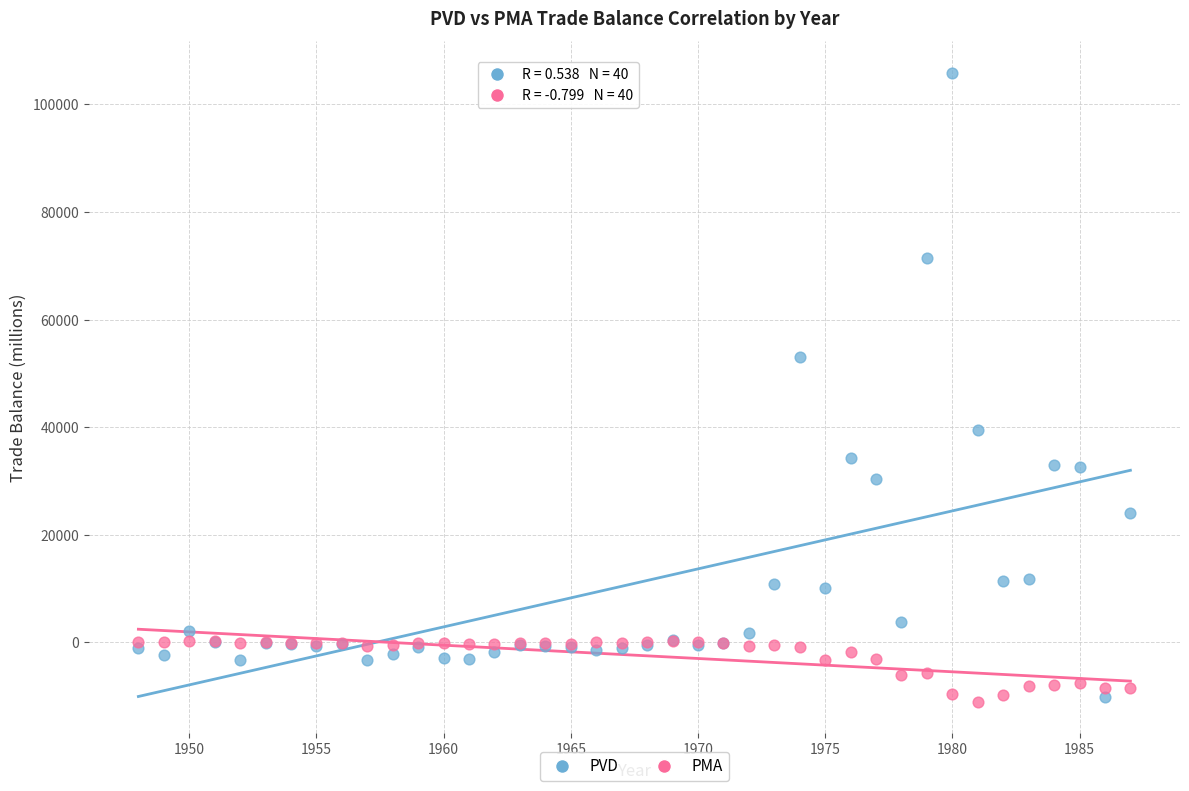

Across all series, what Y value is closest to 47440?

53028.9